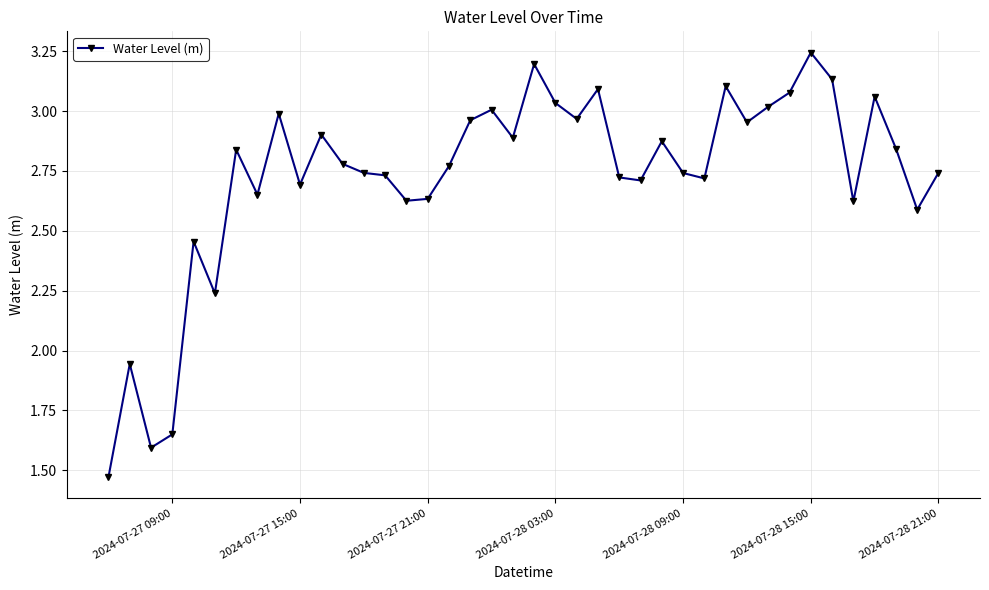

What is the difference between the maximum and second lowest values?

1.6